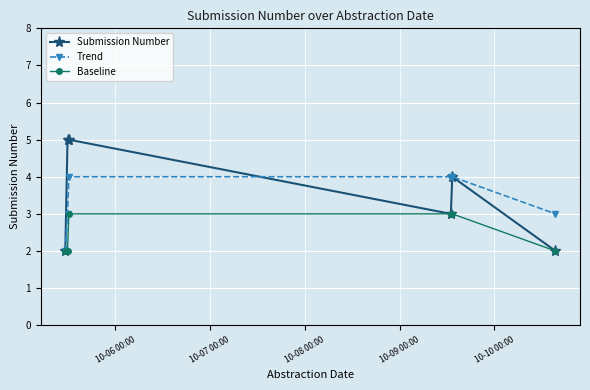

Which series has the widest spread of values?

Submission Number